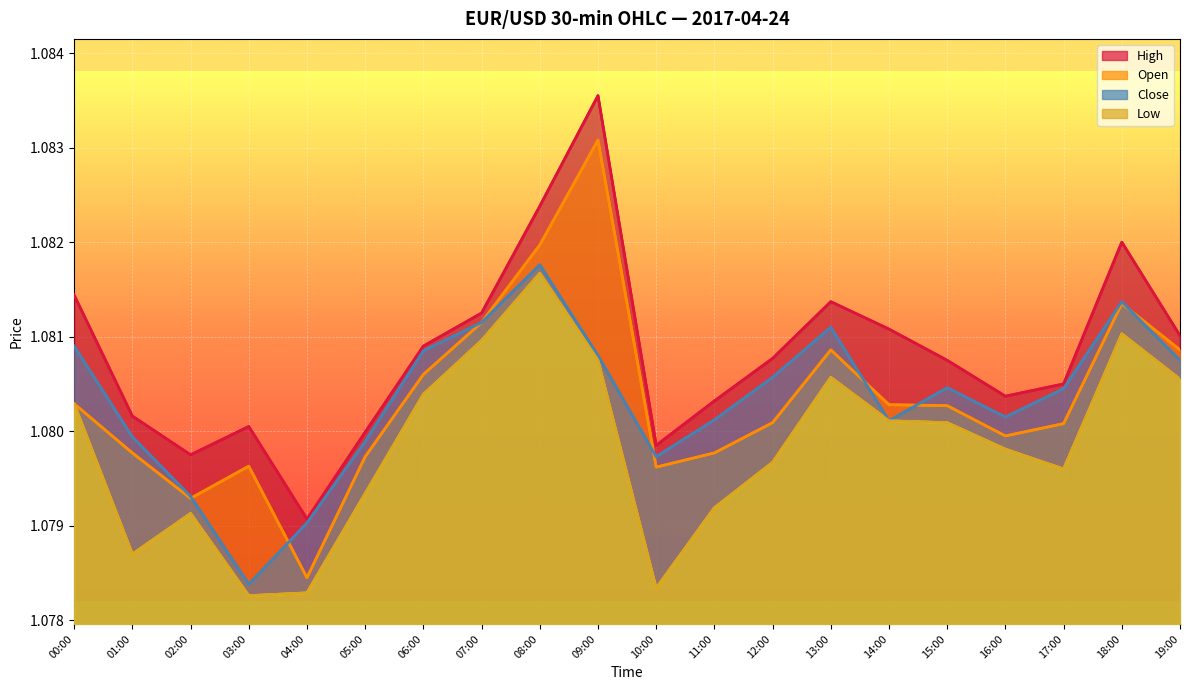

True or false: open has a value of 1.1 at 14:00.

True